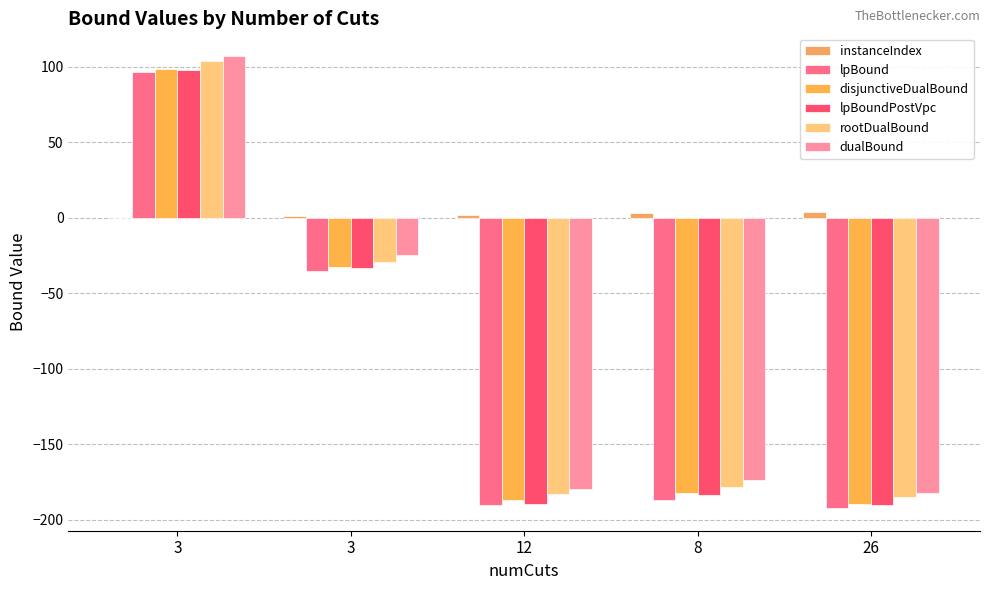

Reading left to right, list all the values displayed in this chart.

instanceIndex: 0.0	1.0	2.0	3.0	4.0
lpBound: 96.3	-35.1	-190.3	-186.9	-192.3
disjunctiveDualBound: 98.2	-32.5	-187.2	-182.5	-189.9
lpBoundPostVpc: 97.9	-33.7	-189.4	-183.4	-190.0
rootDualBound: 103.9	-29.2	-183.2	-178.1	-184.7
dualBound: 107.0	-25.0	-179.8	-174.0	-182.2